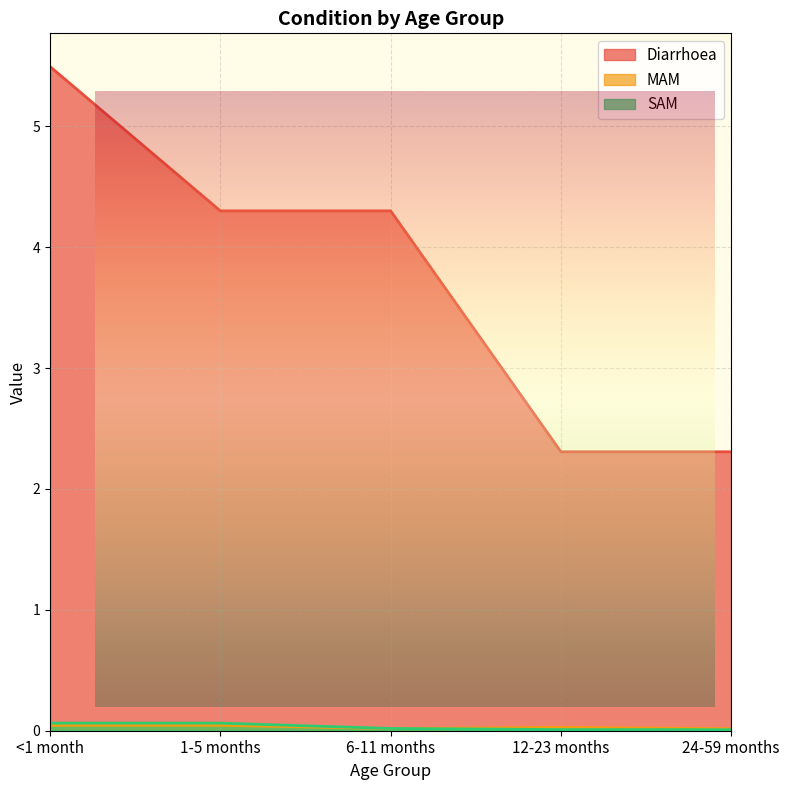

True or false: MAM has a value of 0.0 at 24-59 months.

False